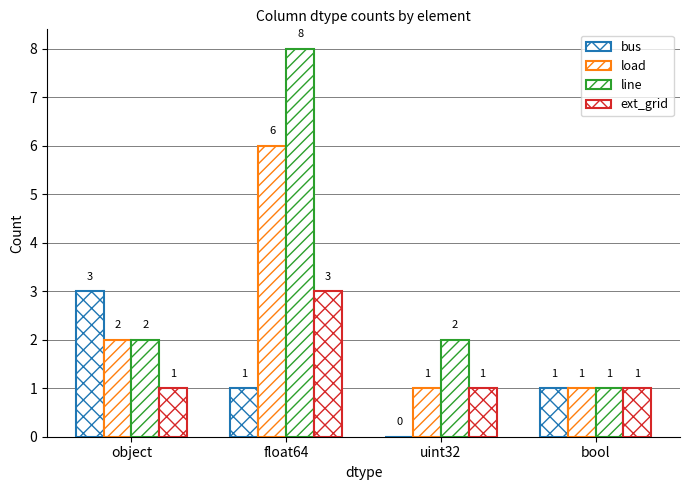

The value of line at object is 3. True or false?

False